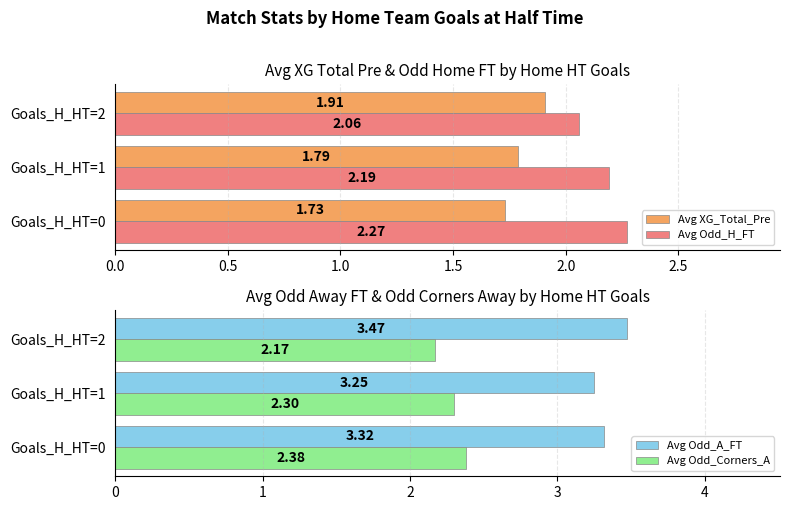

What is the sum of the Avg XG_Total_Pre values at Goals_H_HT=1 and Goals_H_HT=2?

3.7